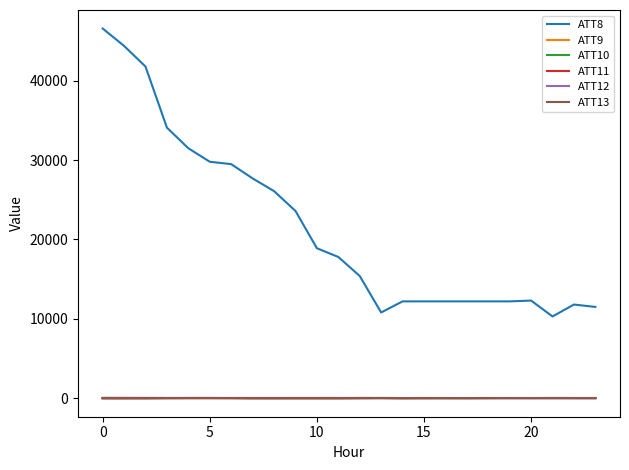

True or false: ATT12 and ATT8 intersect in this chart.

False